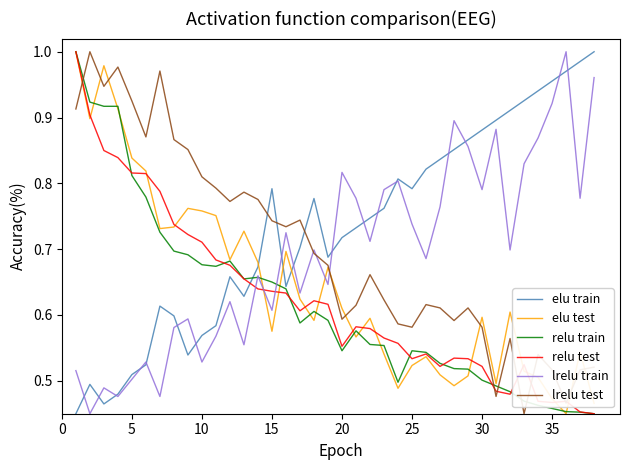

After their last crossing, which series has the higher values: elu train or relu test?

elu train